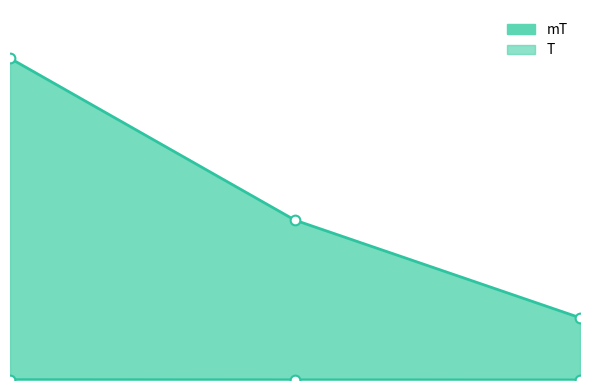

True or false: mT has a value of 0.0 at 0.05.

True